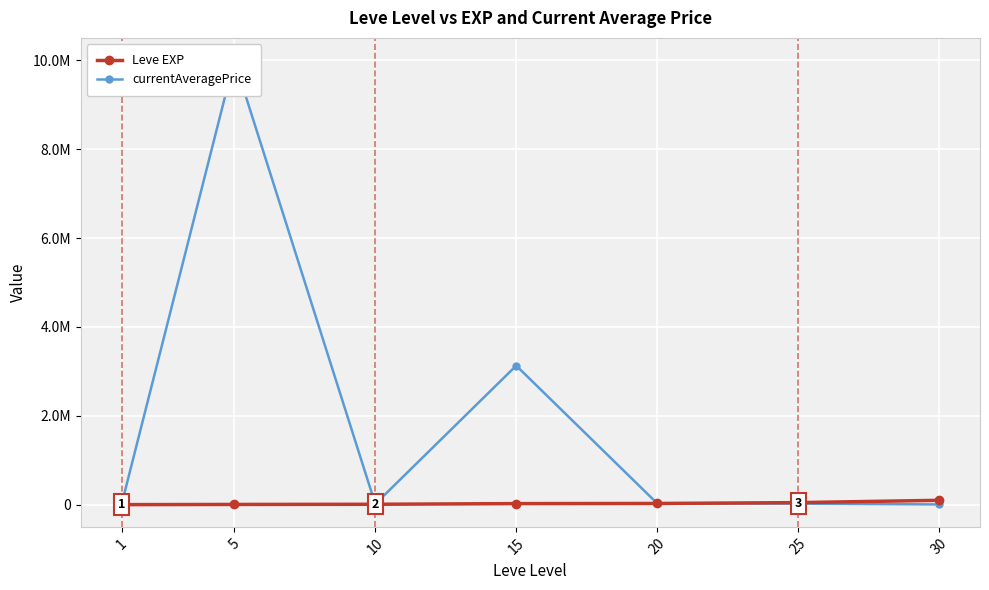

How many lines are shown in the chart?

2